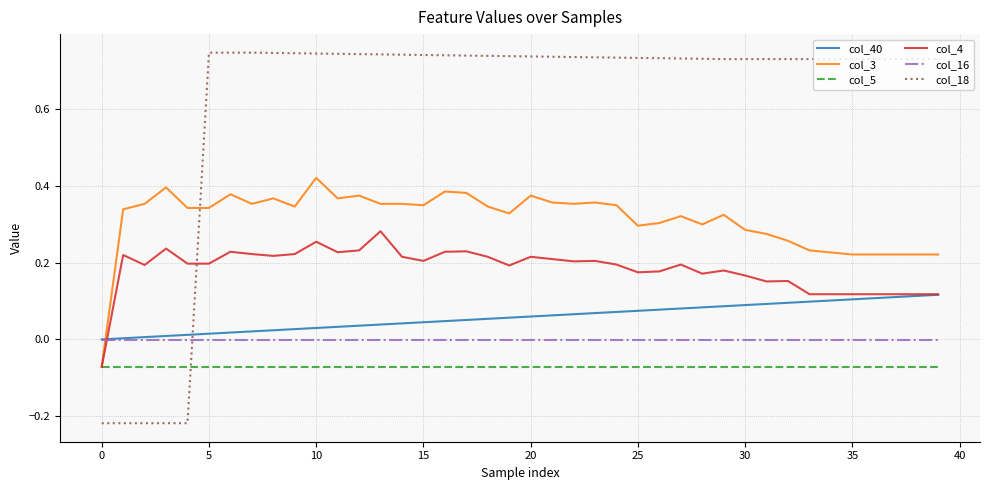

Rank the series by their maximum value, from highest to lowest.

col_18, col_3, col_4, col_40, col_16, col_5